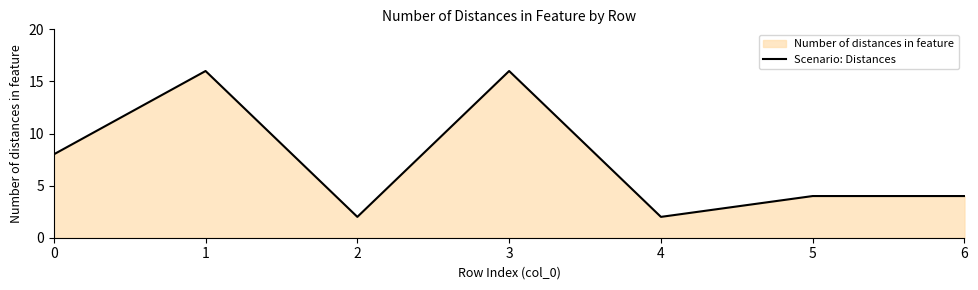

List the labels in order of value, largest first.

1, 3, 0, 5, 6, 2, 4